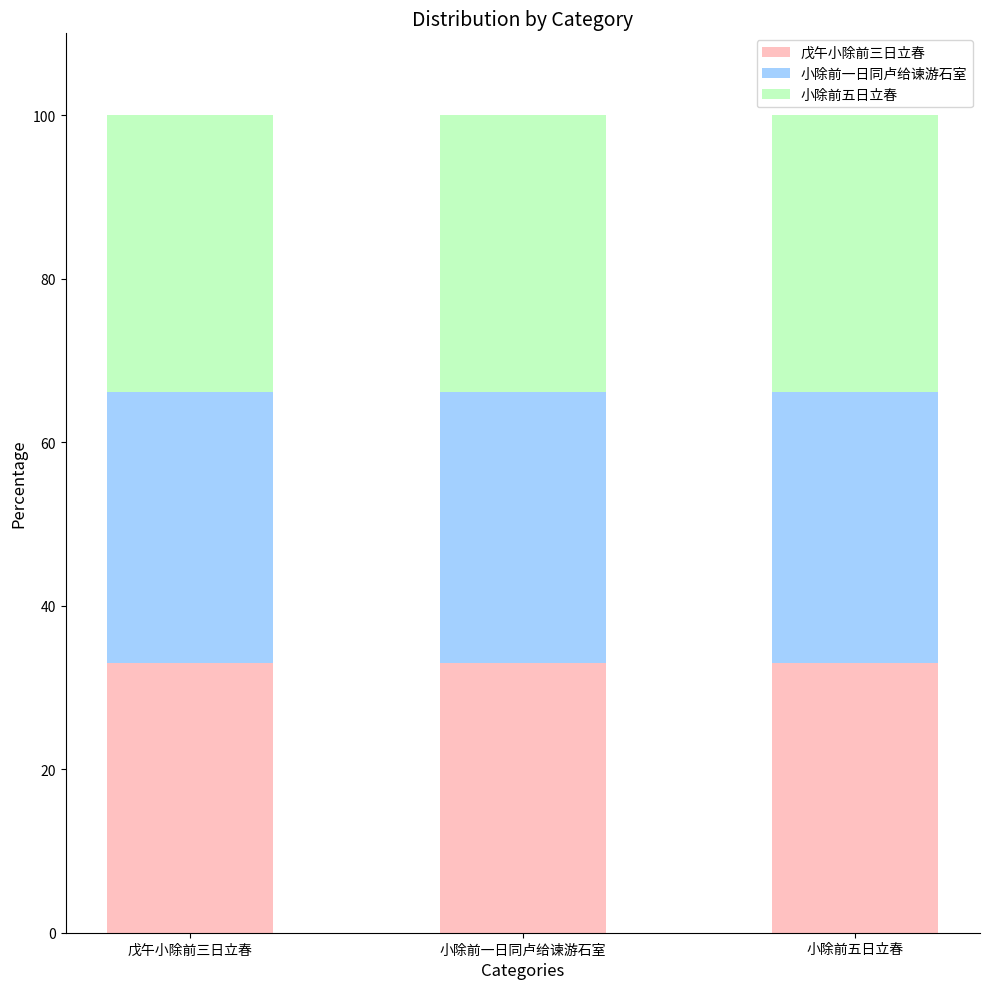

What is the highest value of the 戊午小除前三日立春 series?

33.0